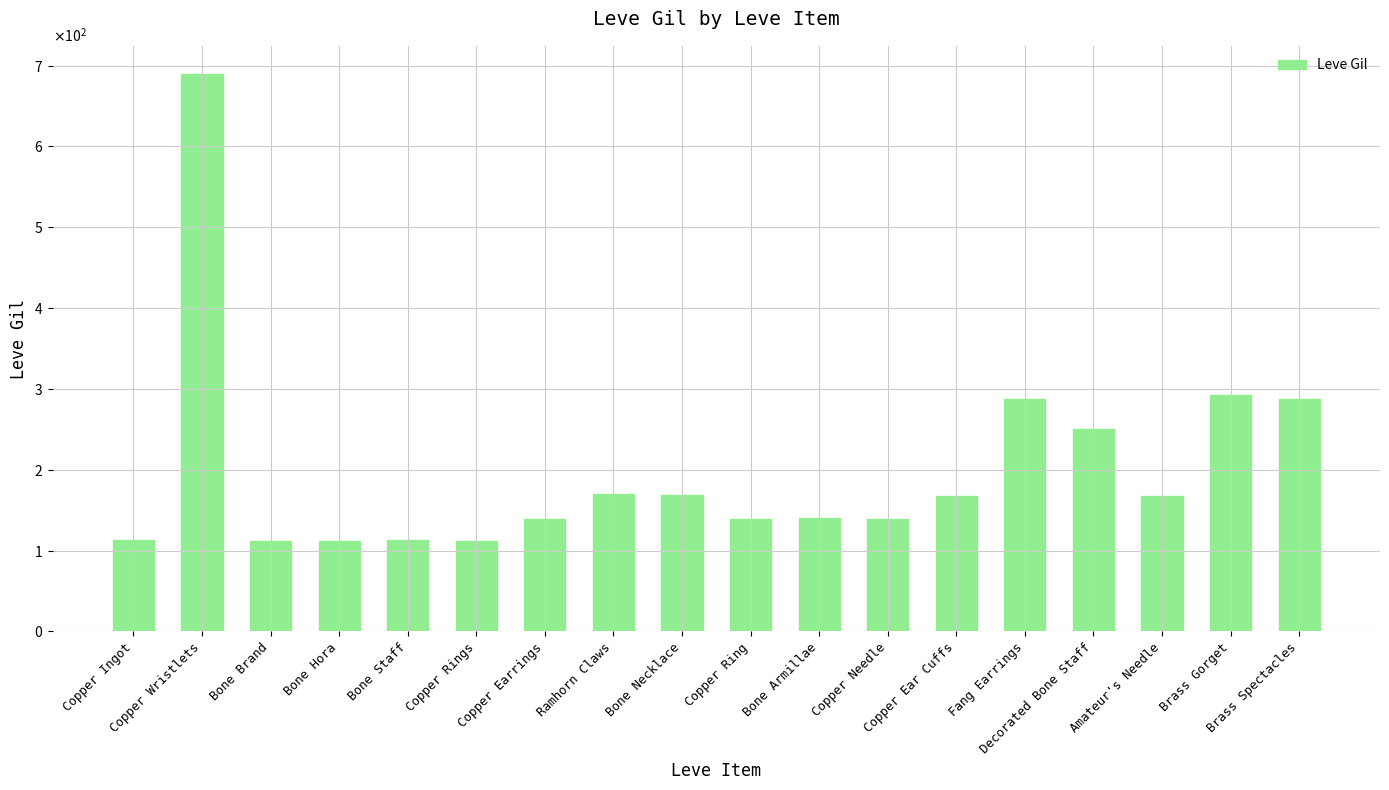

Which category has the highest value across all series?

Copper Wristlets